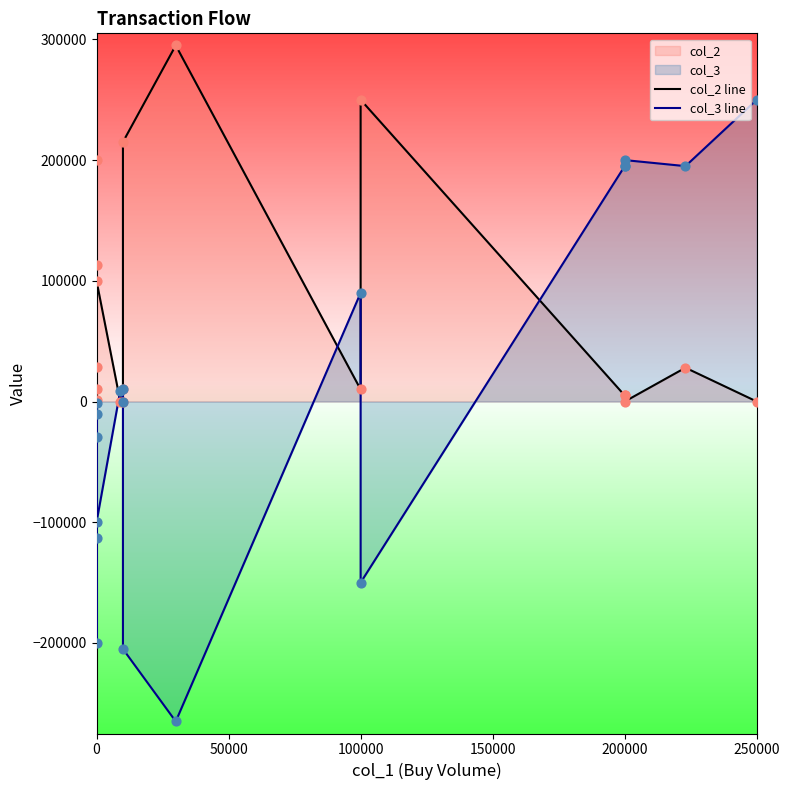

What is the total value across all series at 200000?

200000